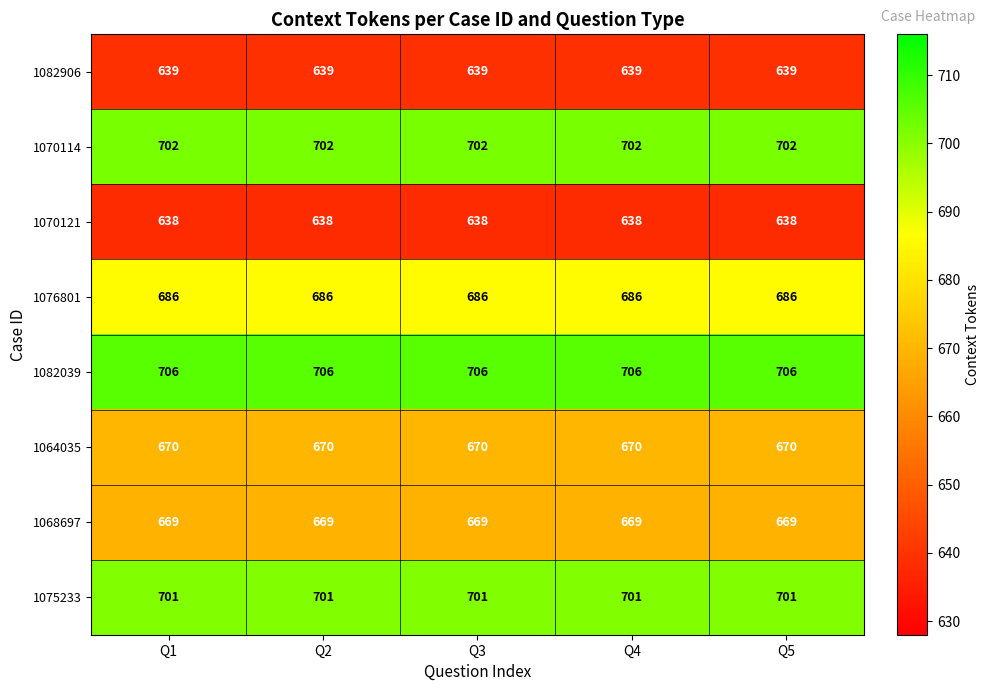

What is the difference between the highest and lowest values at Q4?

68